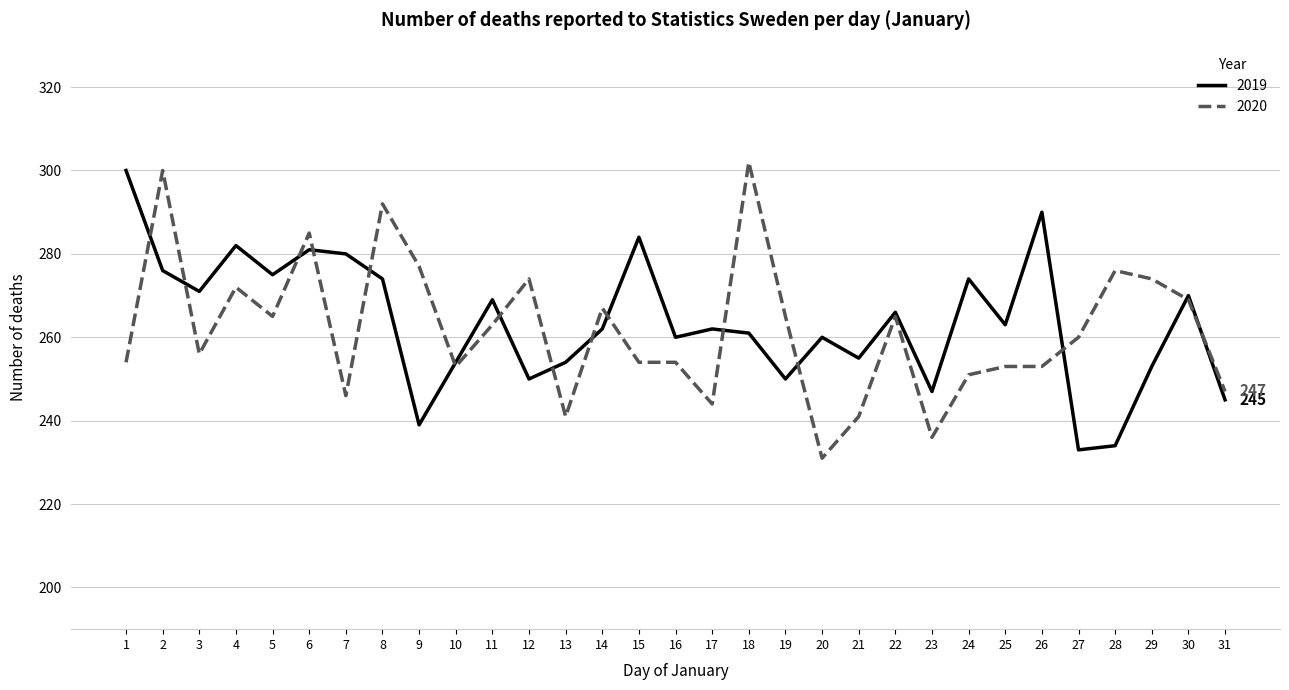

After their last crossing, which series has the higher values: 2019 or 2020?

2020